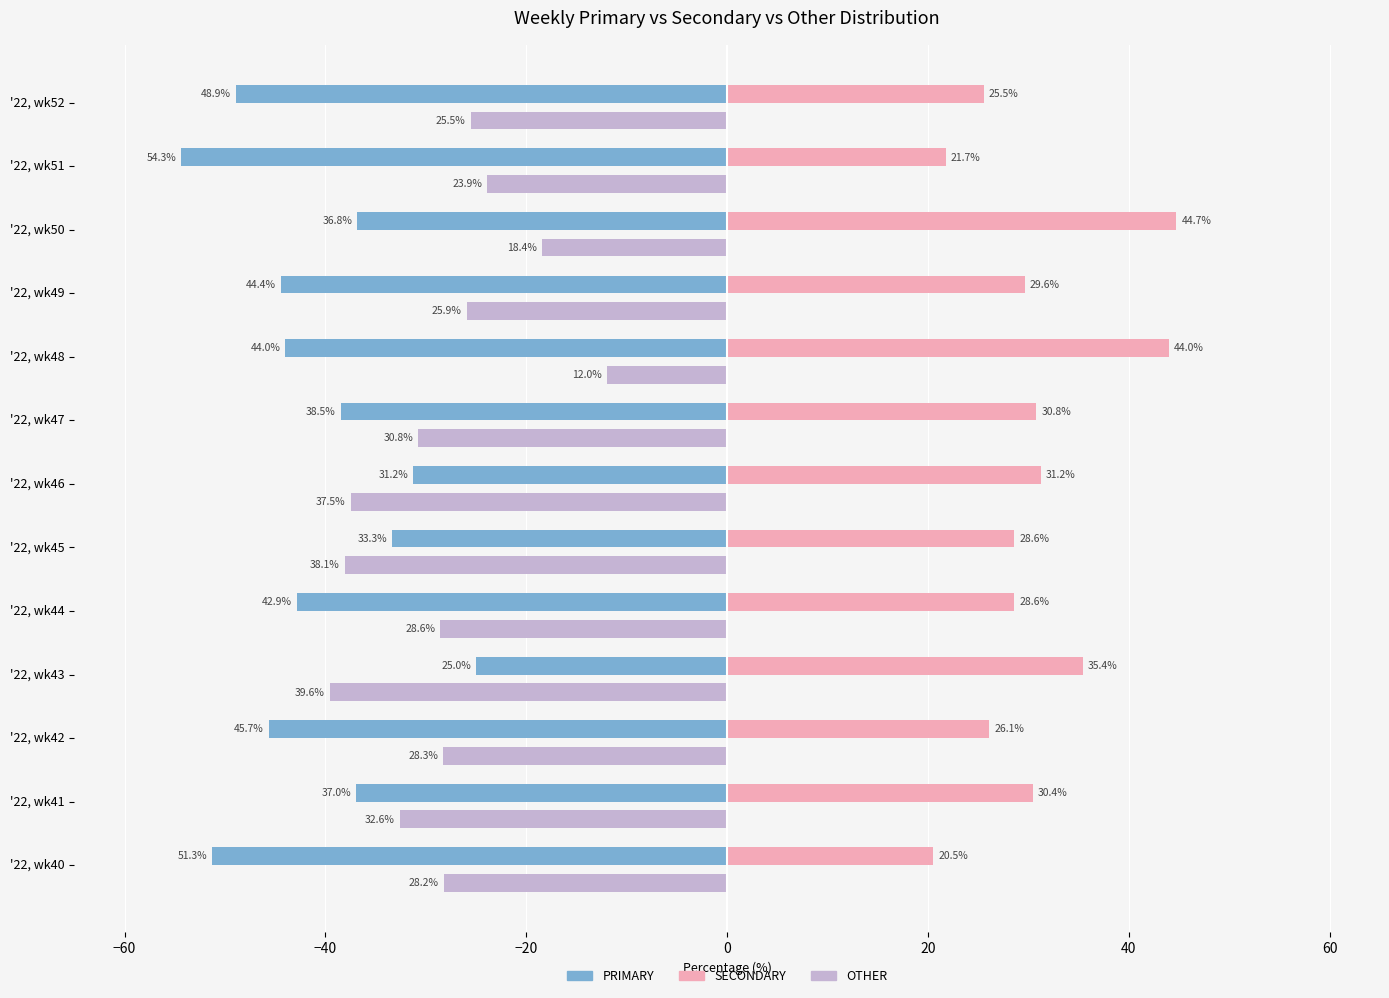

Reading left to right, what are all the values shown in this chart?

PRIMARY: -51.3	-37.0	-45.7	-25.0	-42.9	-33.3	-31.2	-38.5	-44.0	-44.4	-36.8	-54.3	-48.9
SECONDARY: 20.5	30.4	26.1	35.4	28.6	28.6	31.2	30.8	44.0	29.6	44.7	21.7	25.5
OTHER: -28.2	-32.6	-28.3	-39.6	-28.6	-38.1	-37.5	-30.8	-12.0	-25.9	-18.4	-23.9	-25.5